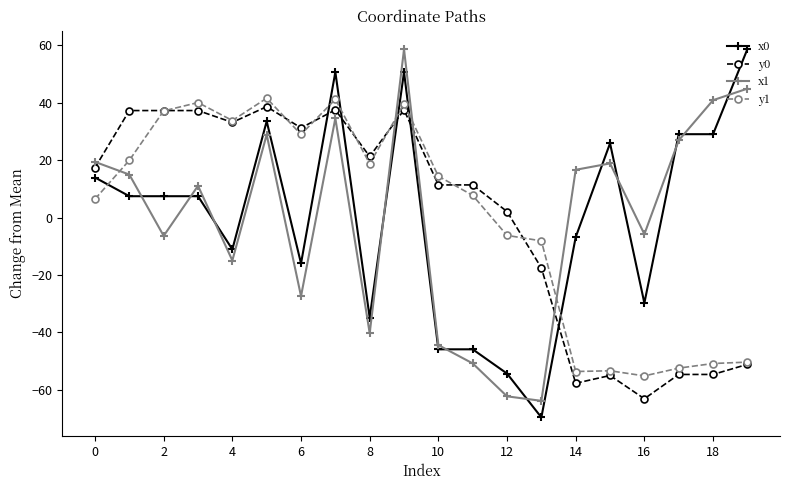

True or false: x0 has more than 0 interior local peaks.

True